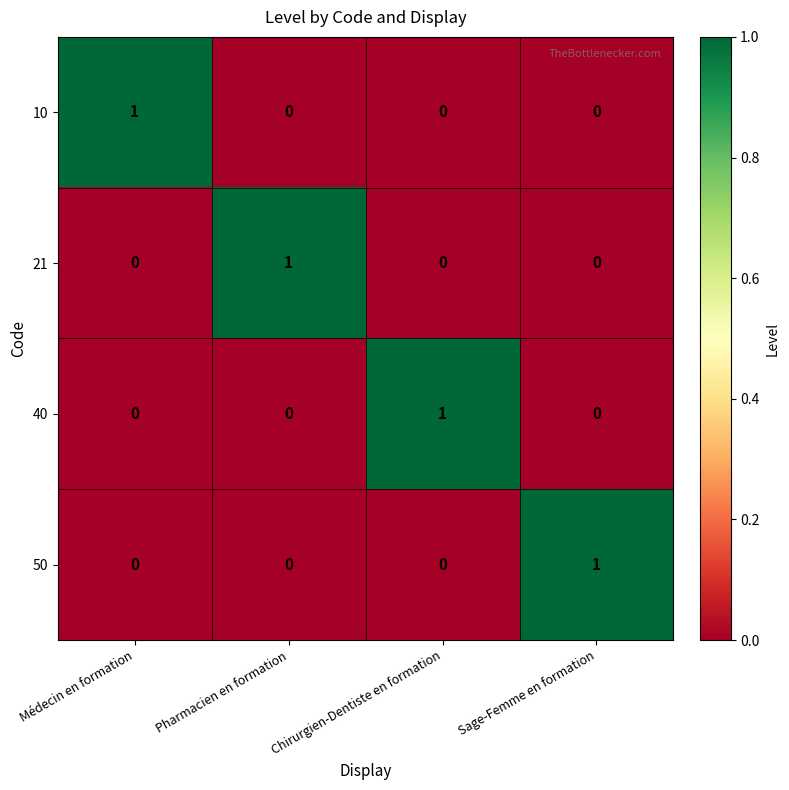

At how many categories does at least one series exceed 0?

4